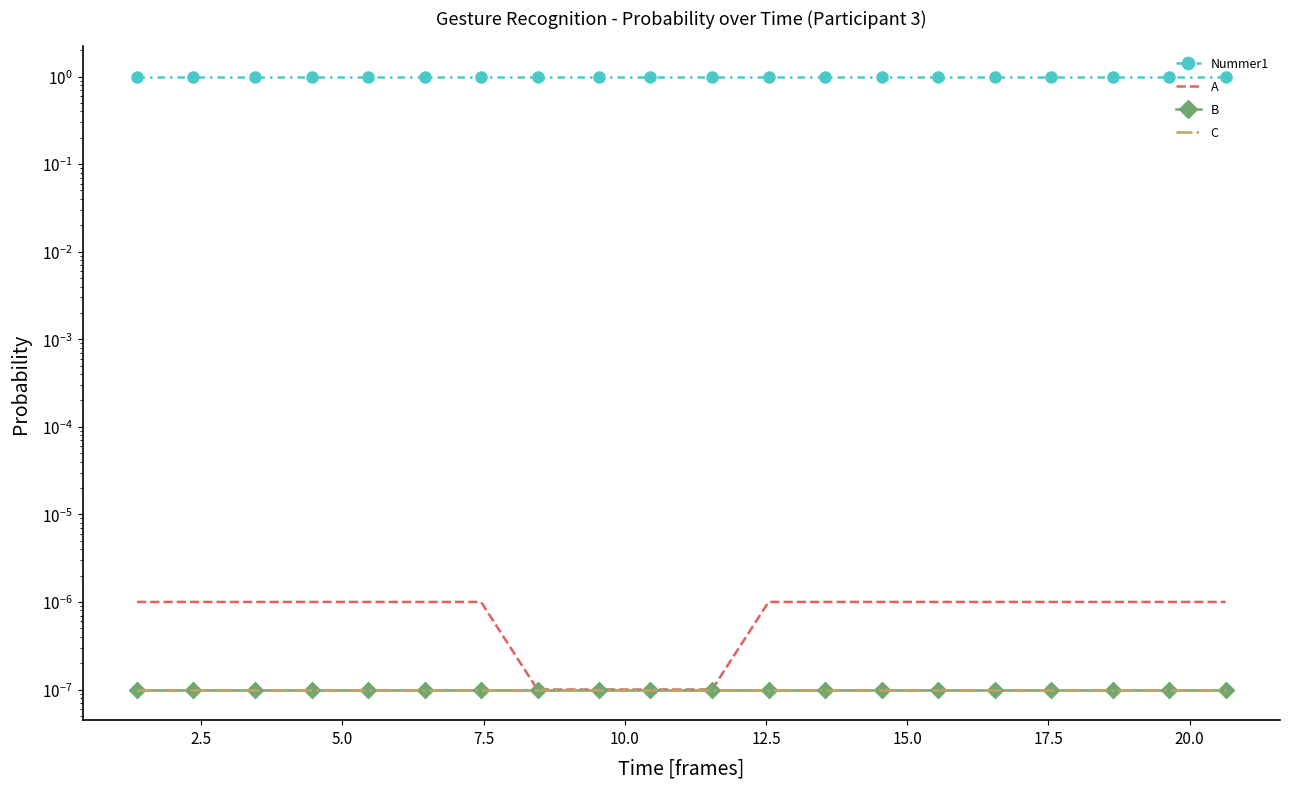

How many Nummer1 values are between 0 and 1?

20